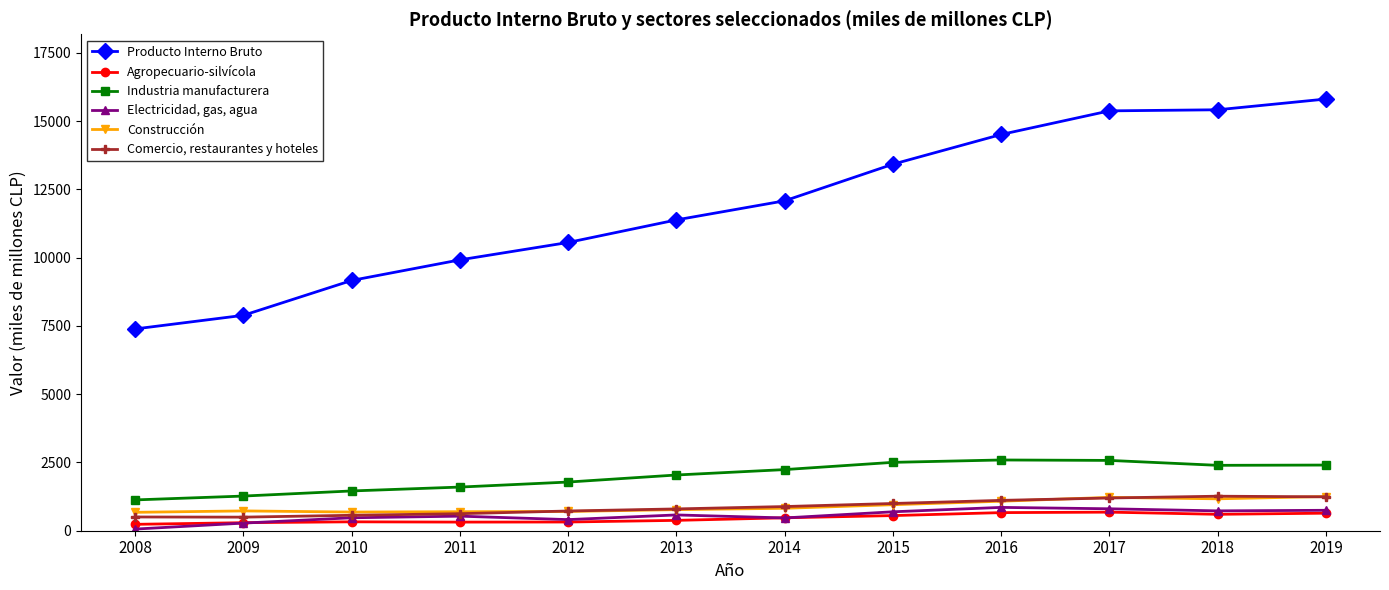

Is this an area chart (filled region under the line)?

No